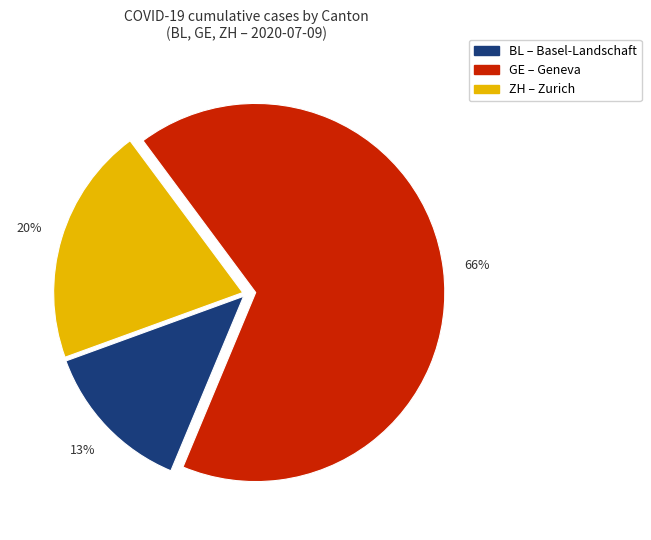

Is BL the majority of the pie?

No